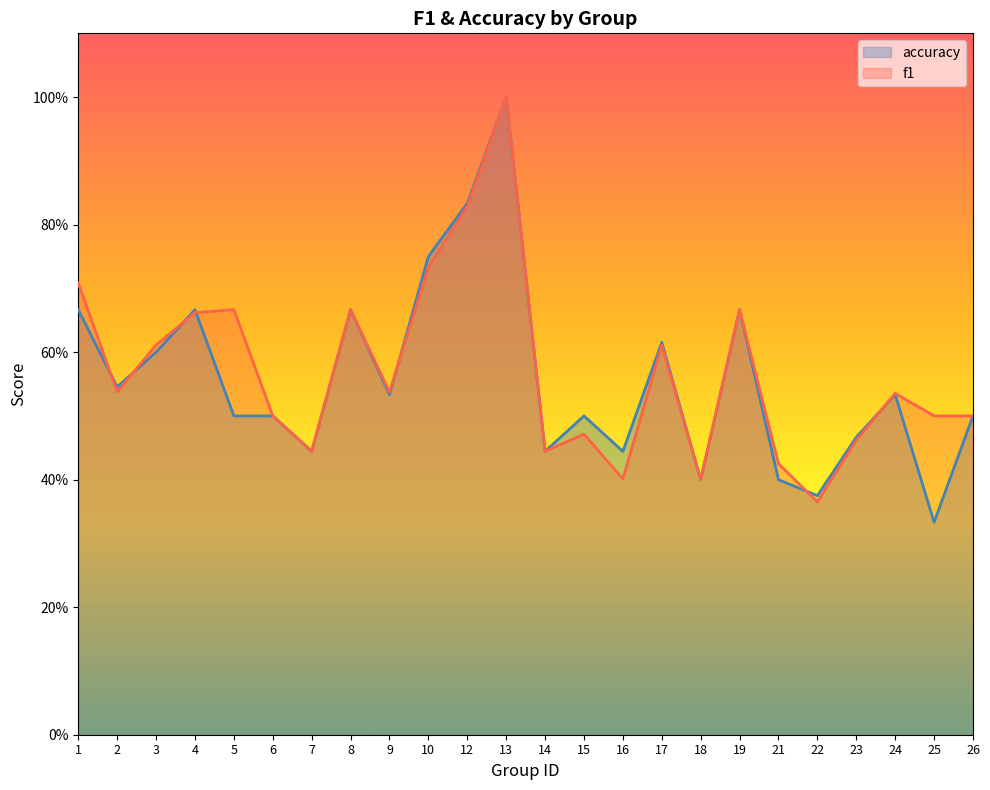

Which series has the largest total across all categories?

f1